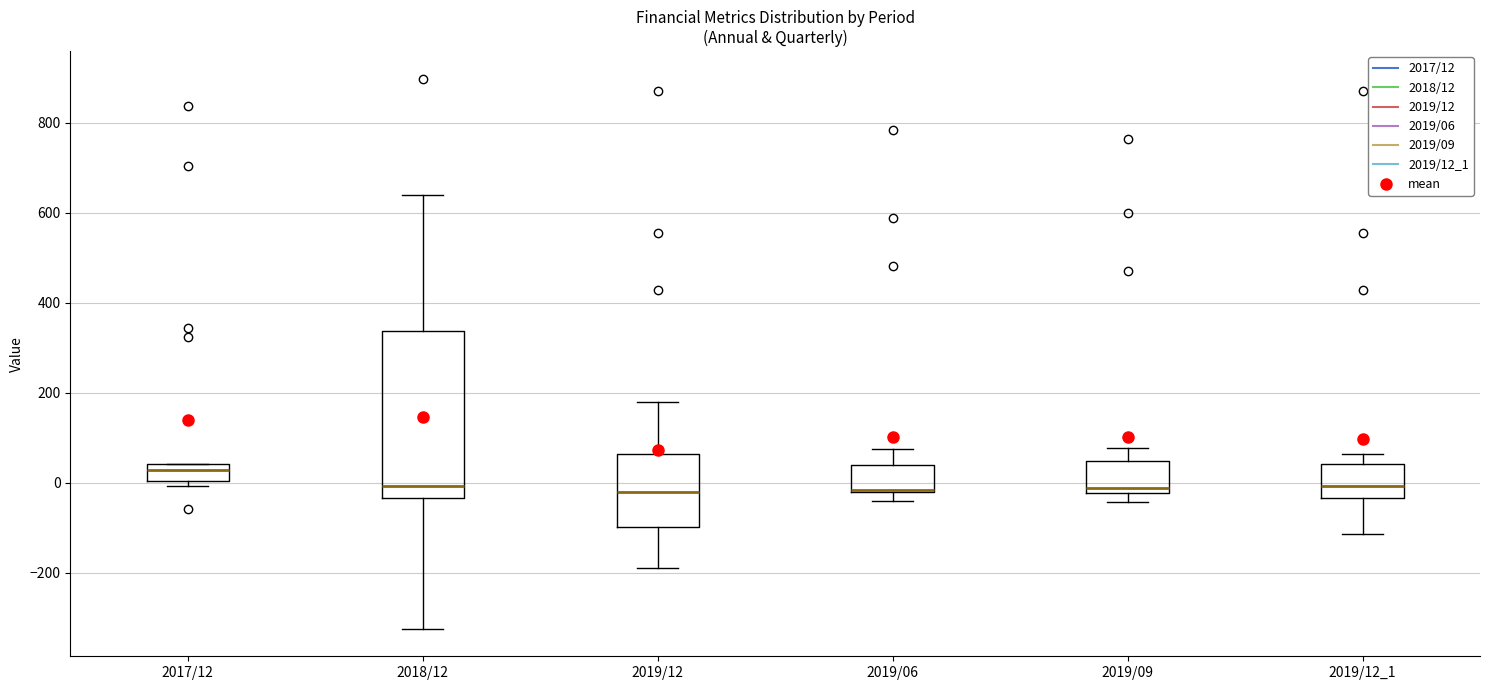

Which box is the tallest, from its lower edge to its upper edge?

2018/12